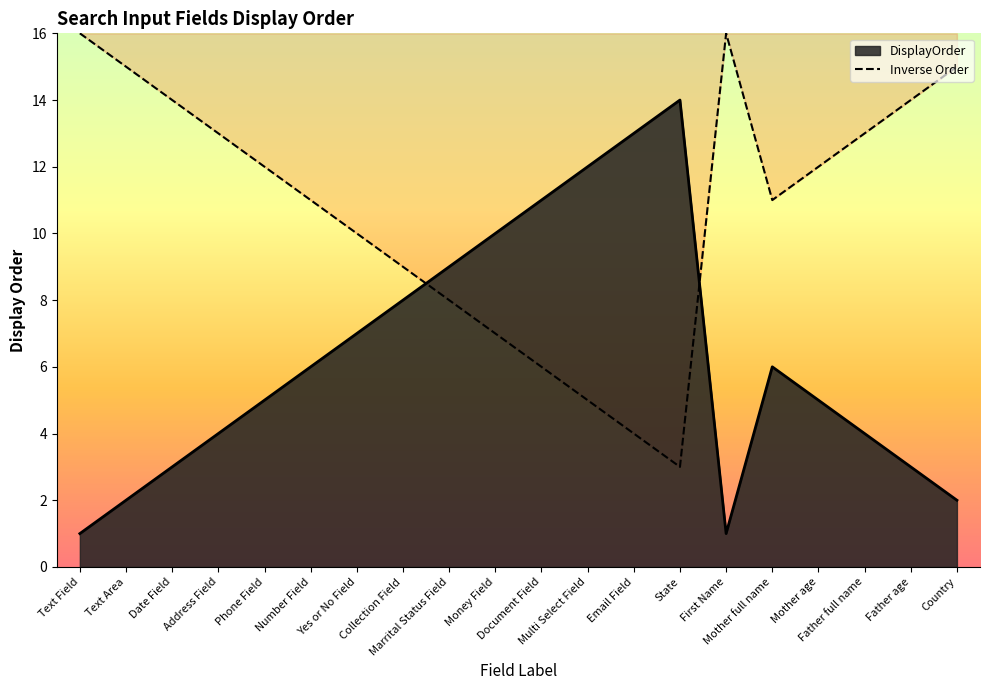

How many interior local valleys (lower than both neighbors) does the data have?

2